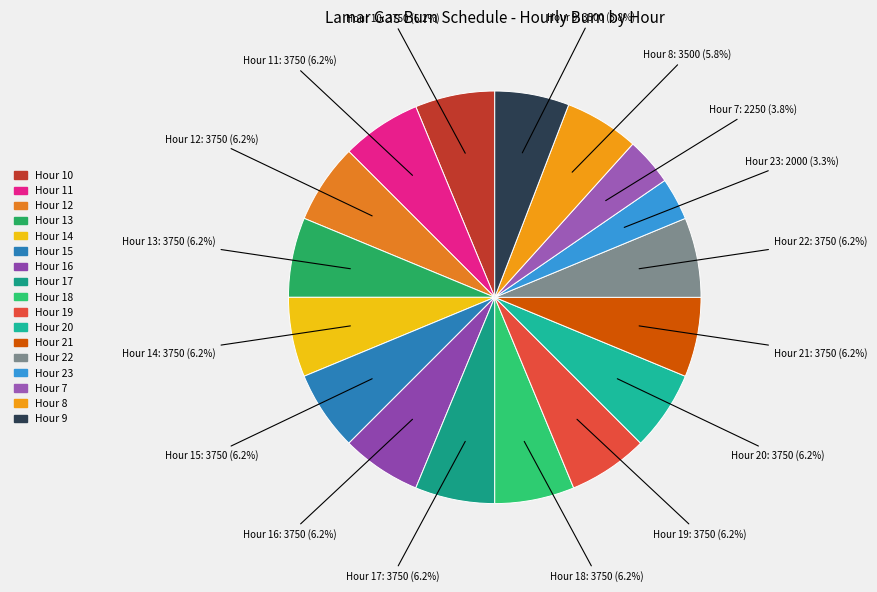

Does Hour 10 represent more than half of the total?

No